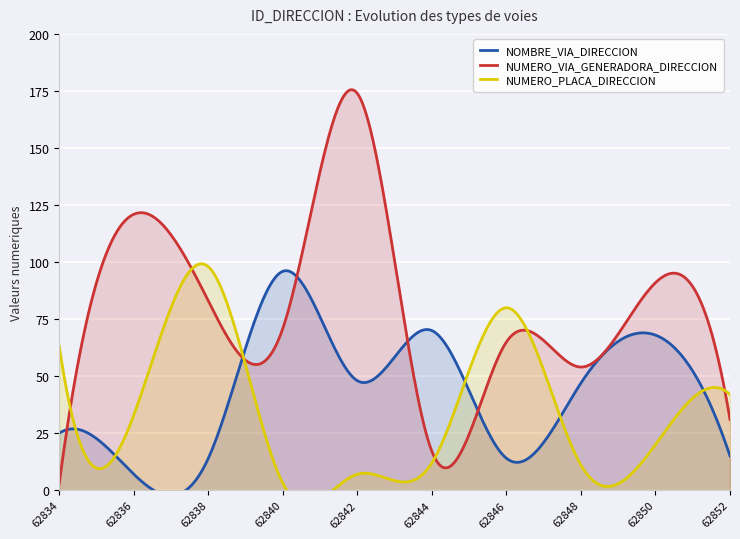

What is the highest value of the NUMERO_VIA_GENERADORA_DIRECCION series?

175.6